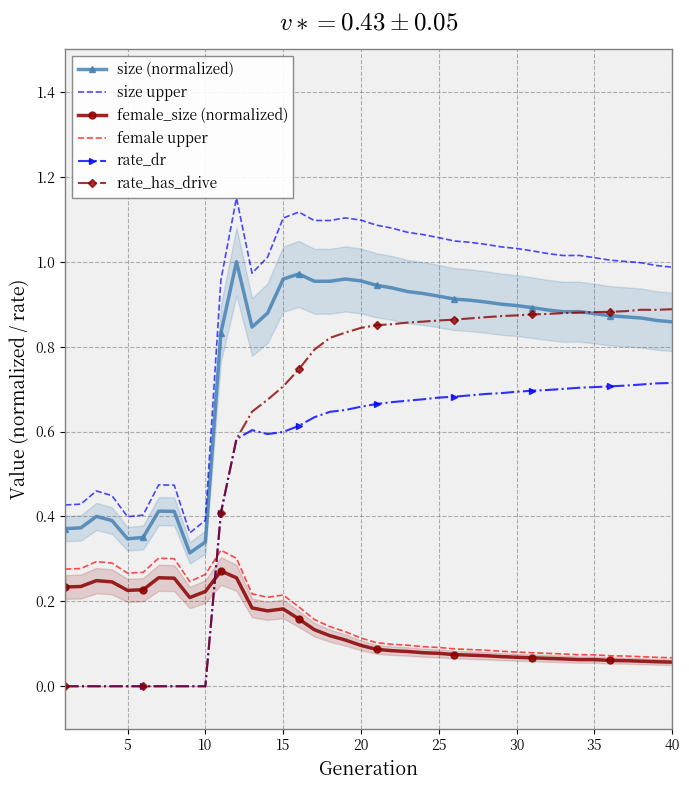

What is the highest value of the size upper series?

1.1